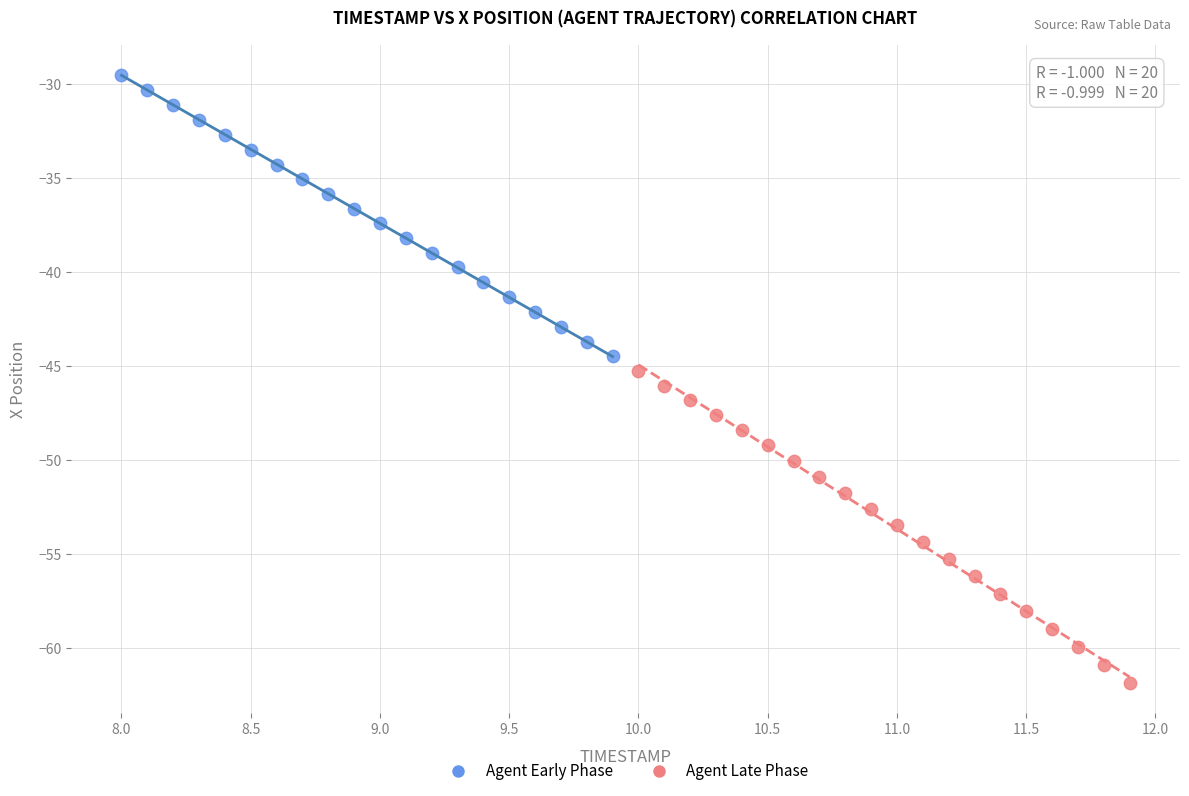

What are all the series names shown in the legend?

Agent Early Phase, Agent Late Phase